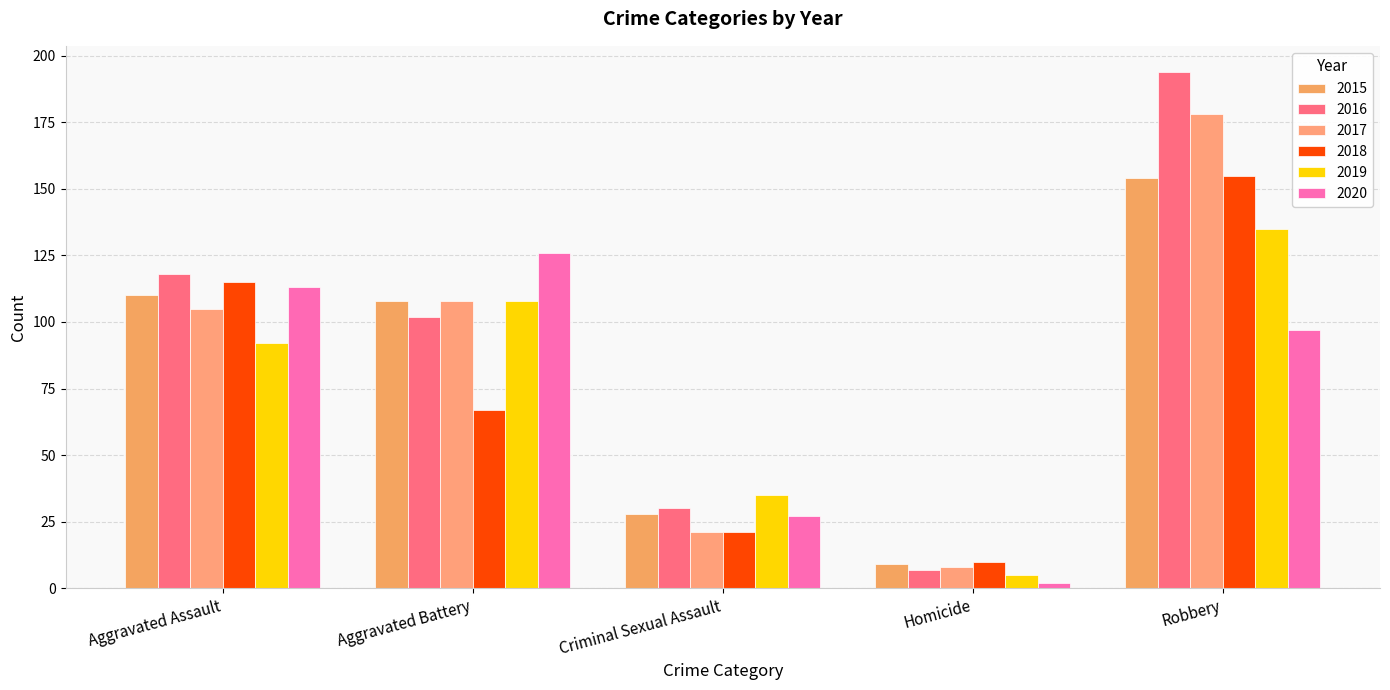

At Homicide, list the series in order from smallest to largest.

2020, 2019, 2016, 2017, 2015, 2018